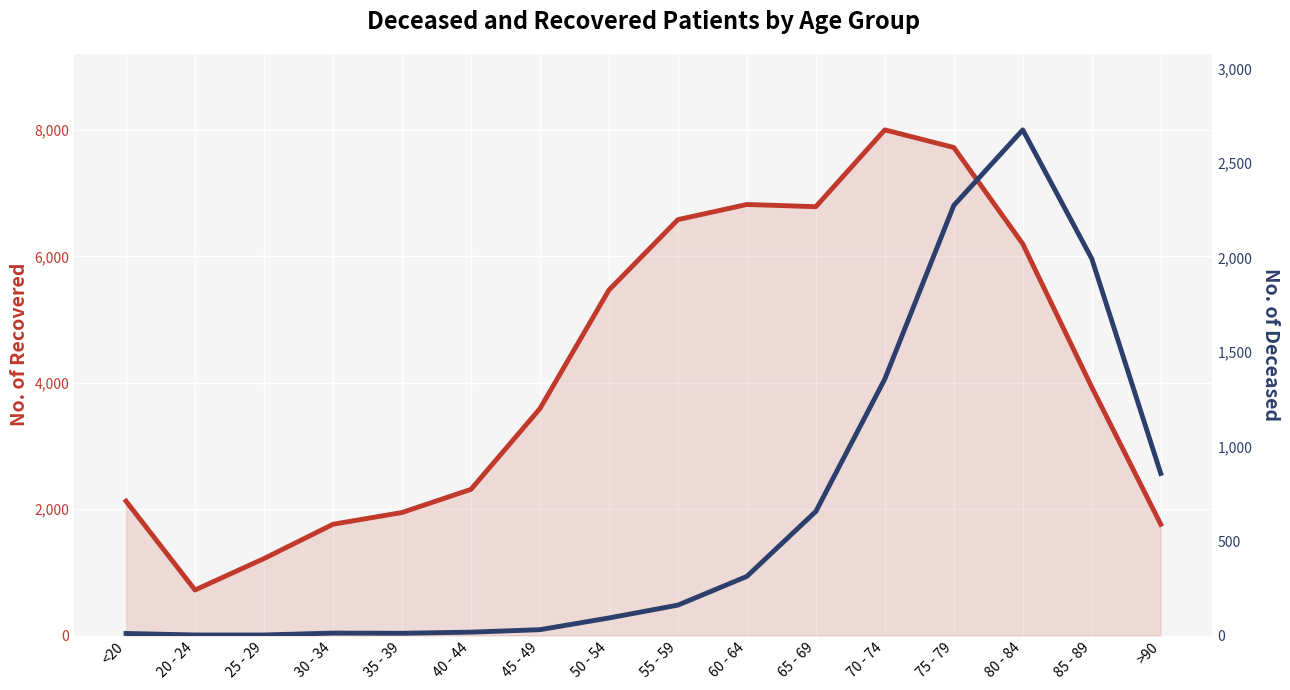

The value of patients_recovered at 45 - 49 is 4896. True or false?

False